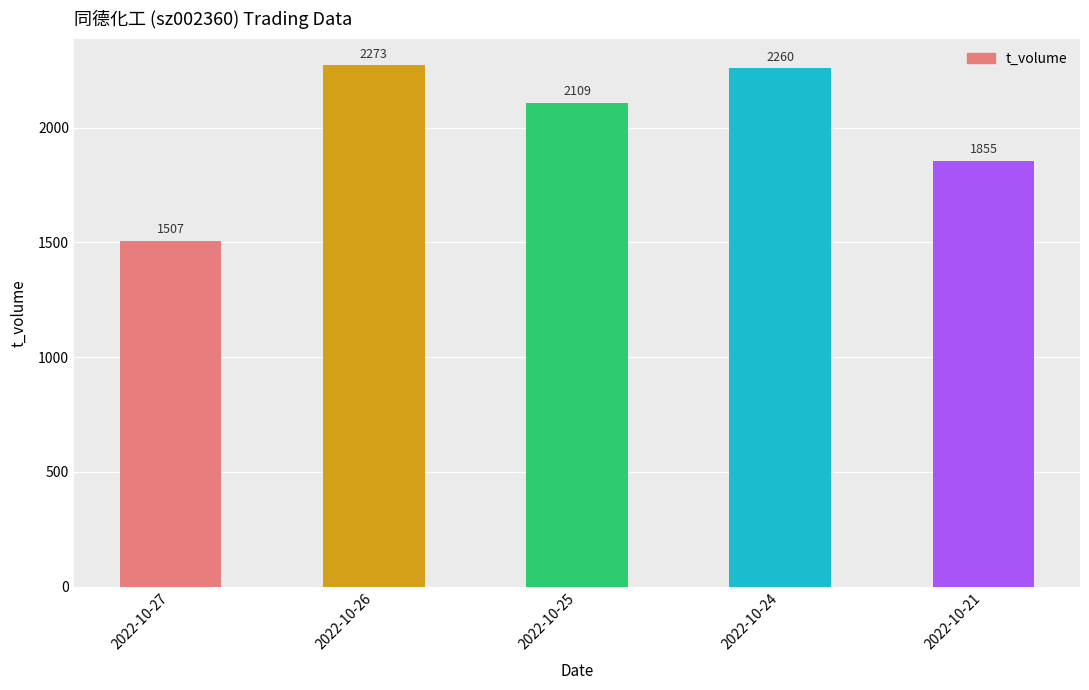

Reading left to right, what are all the values shown in this chart?

2022-10-27=1507	2022-10-26=2273	2022-10-25=2109	2022-10-24=2260	2022-10-21=1855